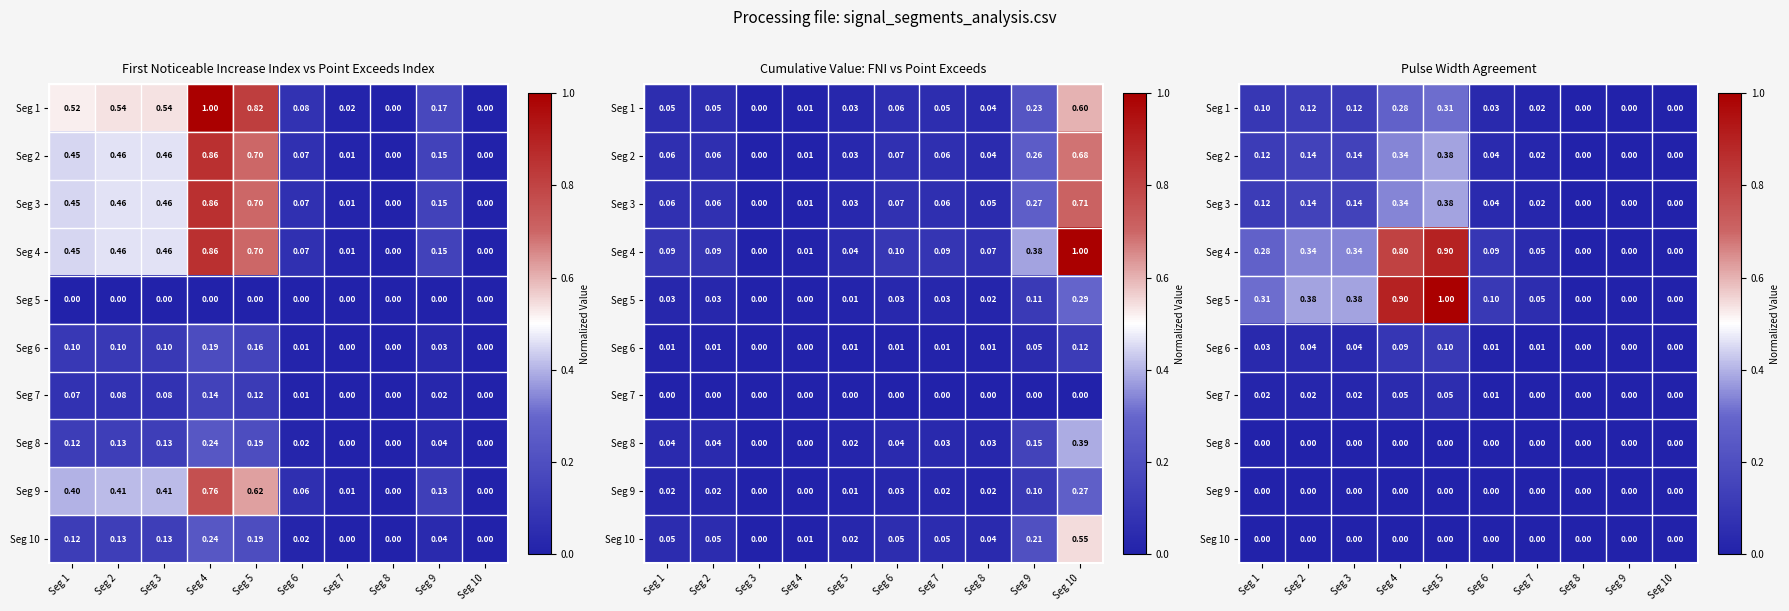

At which category does the chart reach its minimum across all series?

Seg 8